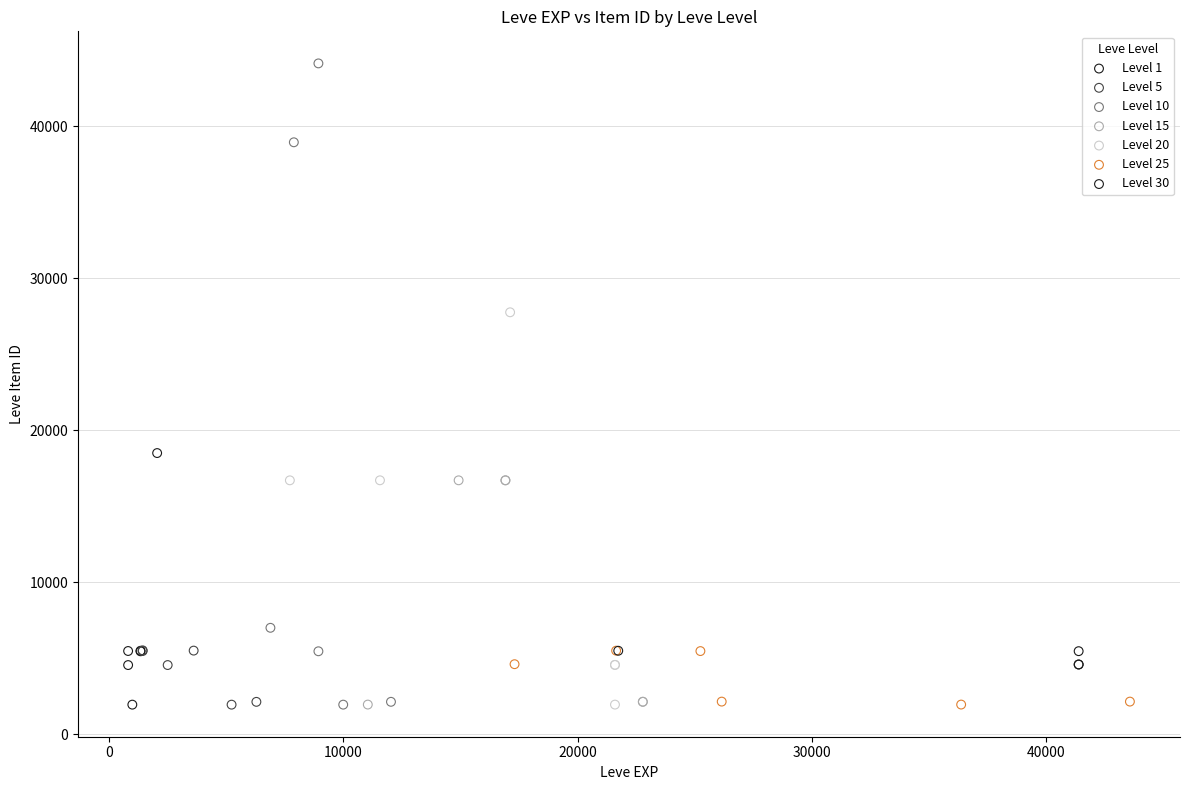

Which series reaches the maximum Y coordinate?

Level 10